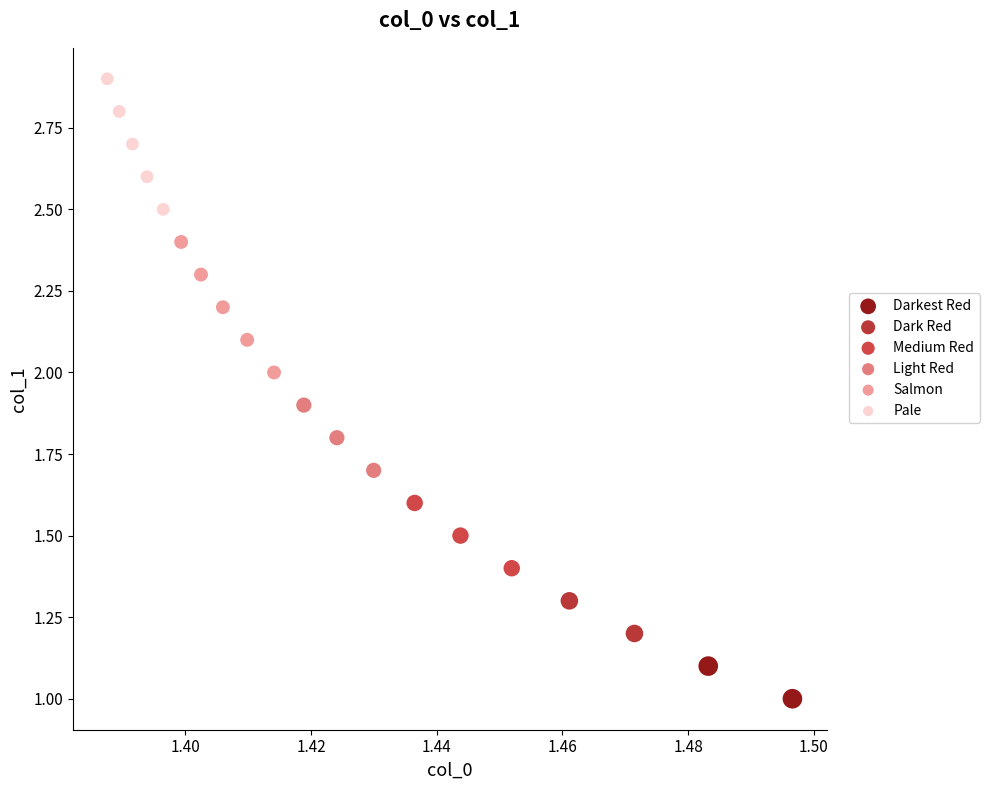

What are all the series names shown in the legend?

Darkest Red, Dark Red, Medium Red, Light Red, Salmon, Pale